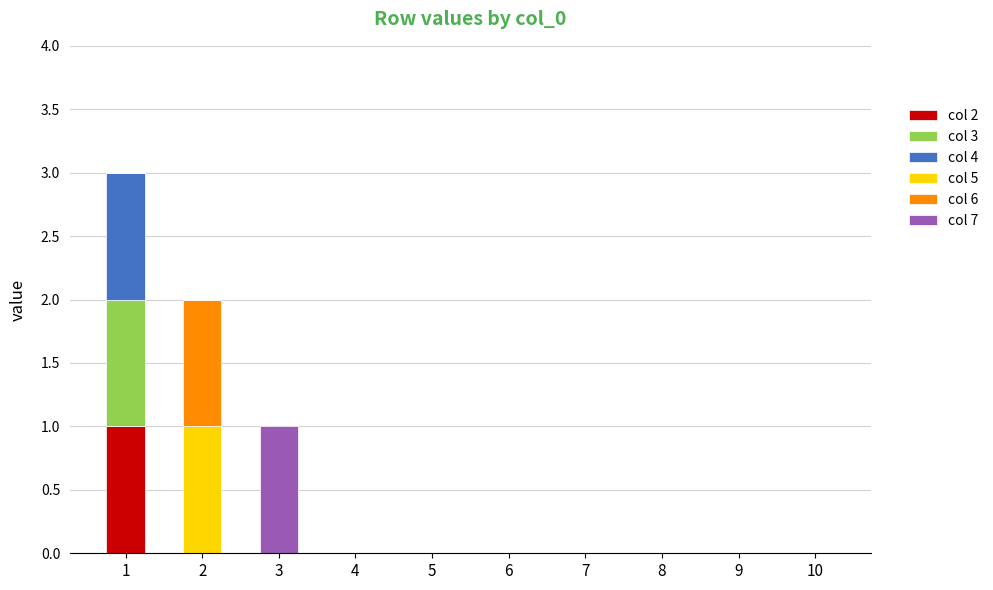

The col 2 series shows 0 at 9. True or false?

True